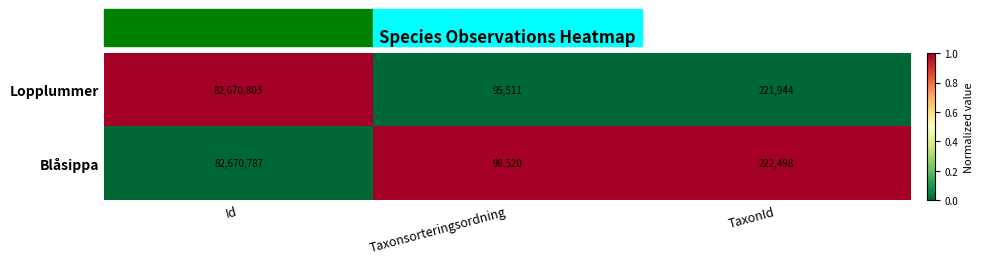

Is it true that Blåsippa equals 142881 at Taxonsorteringsordning?

False